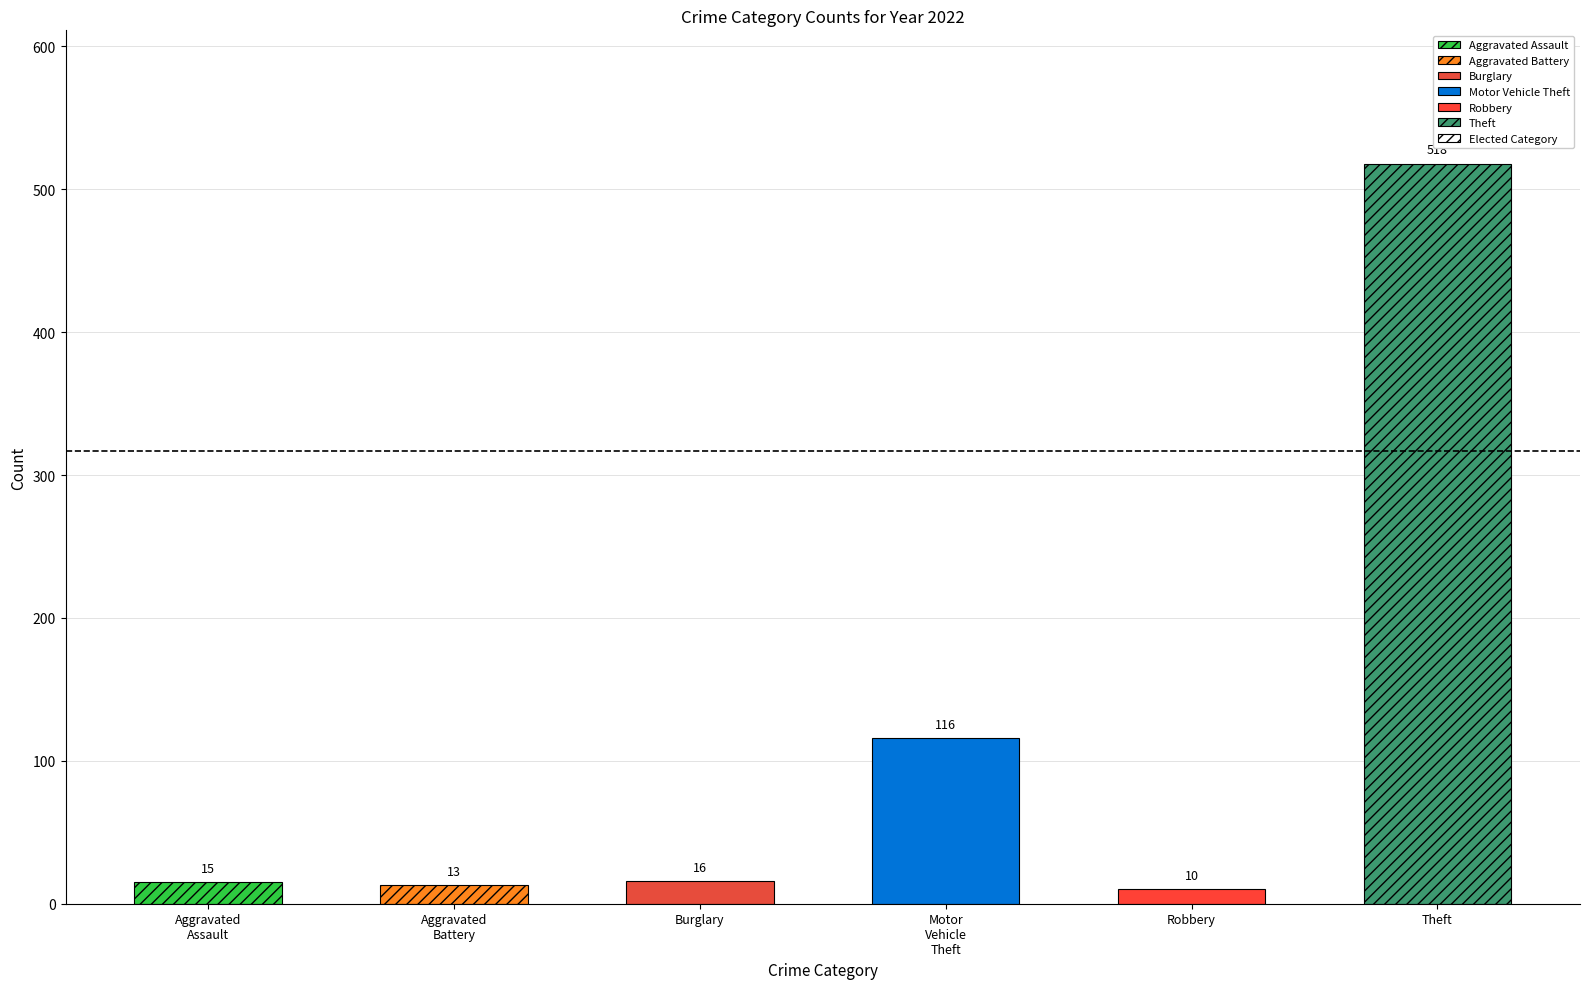

The value of Theft at 2024 is 703. True or false?

False